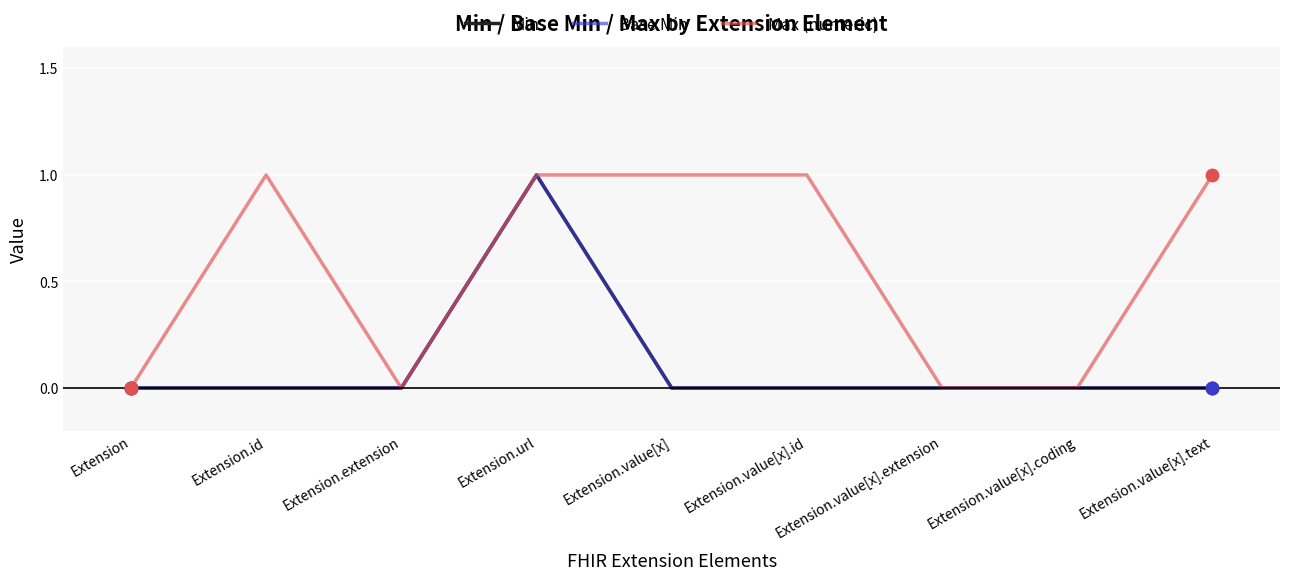

Is the value of Max (numeric) at Extension.value[x].coding greater than the value of Base Min at Extension.url?

No